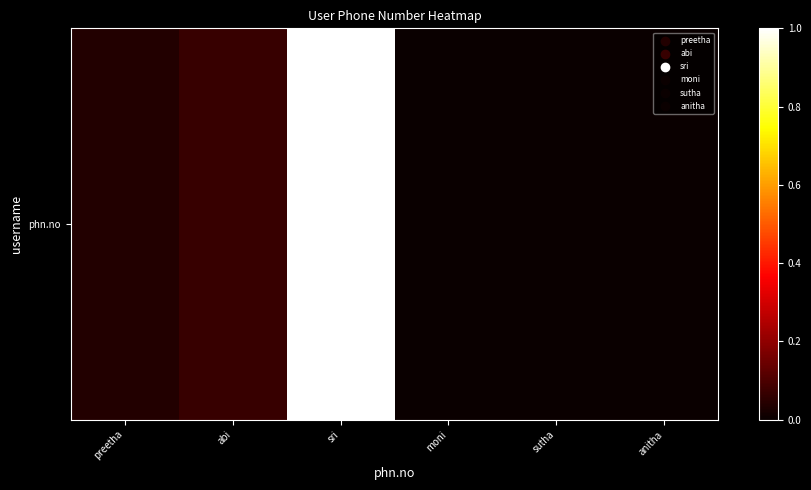

How many series are shown in this chart?

1